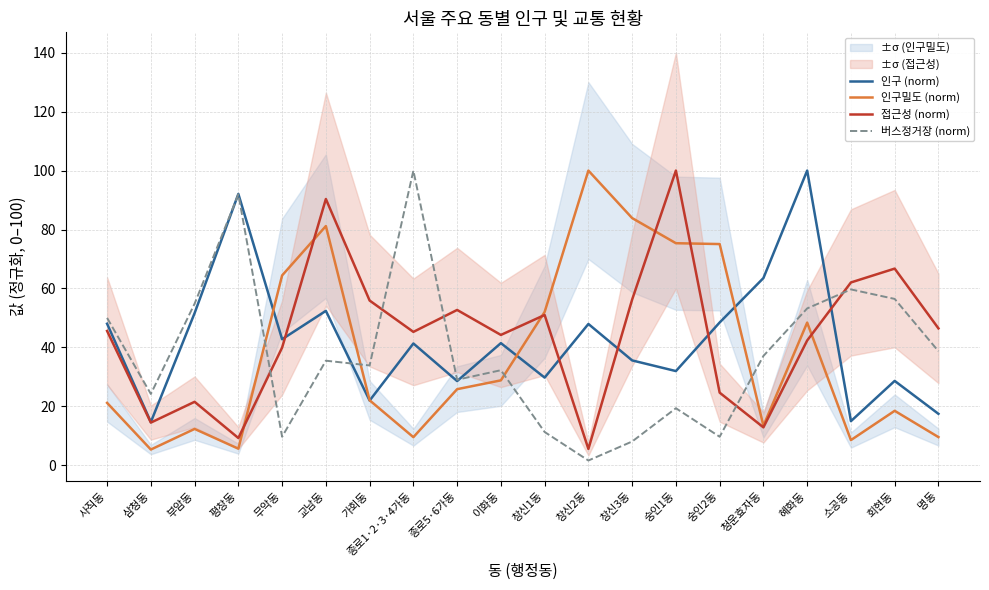

What is the sum of all 접근성 (norm) values?

887.1